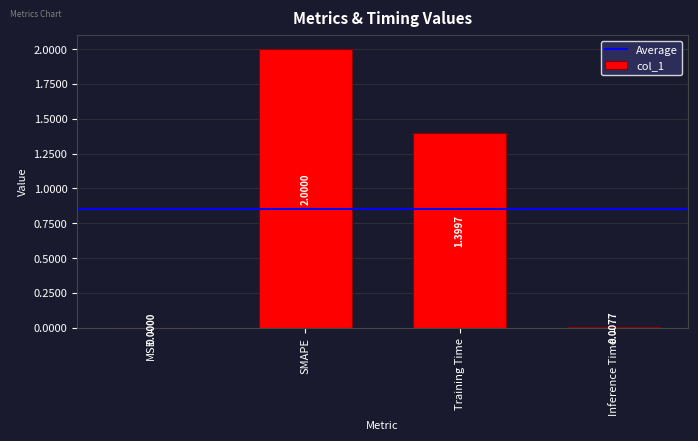

What is the sum of all values?

3.4